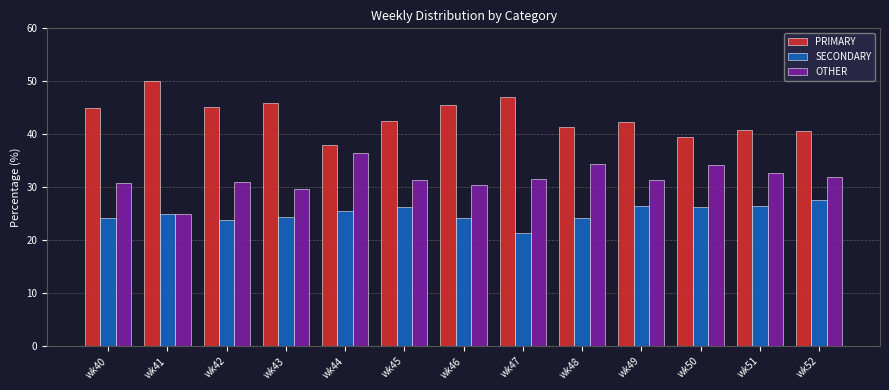

What is the total value across all series at wk47?

100.0